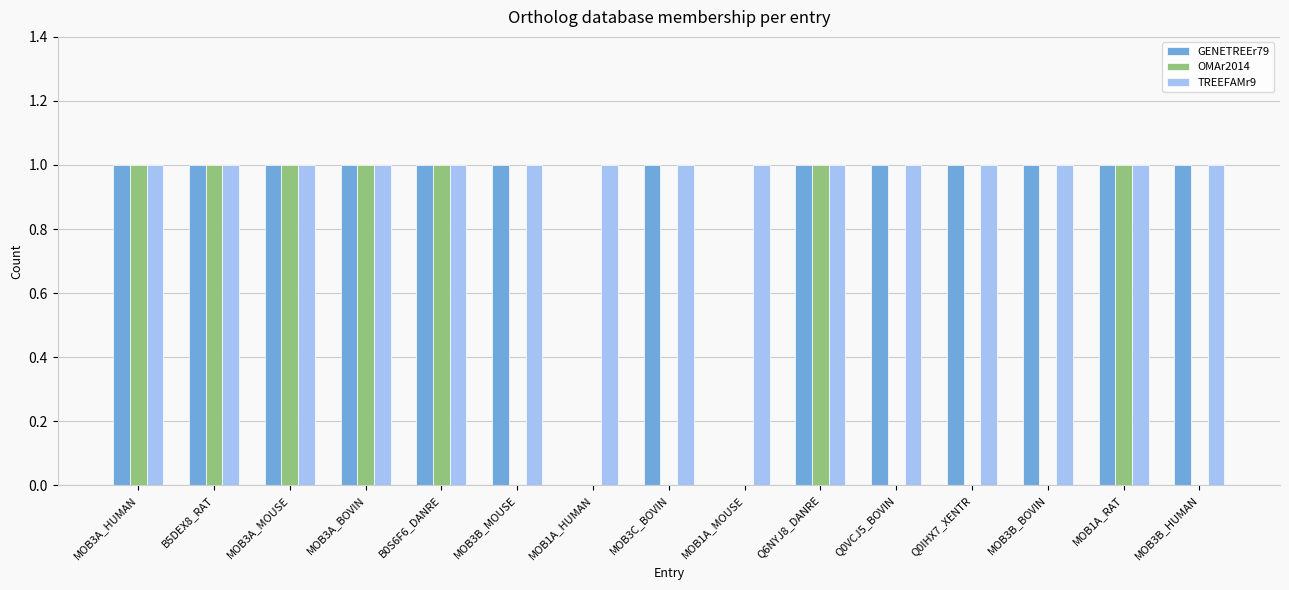

The OMAr2014 series shows 0 at Q0VCJ5_BOVIN. True or false?

True